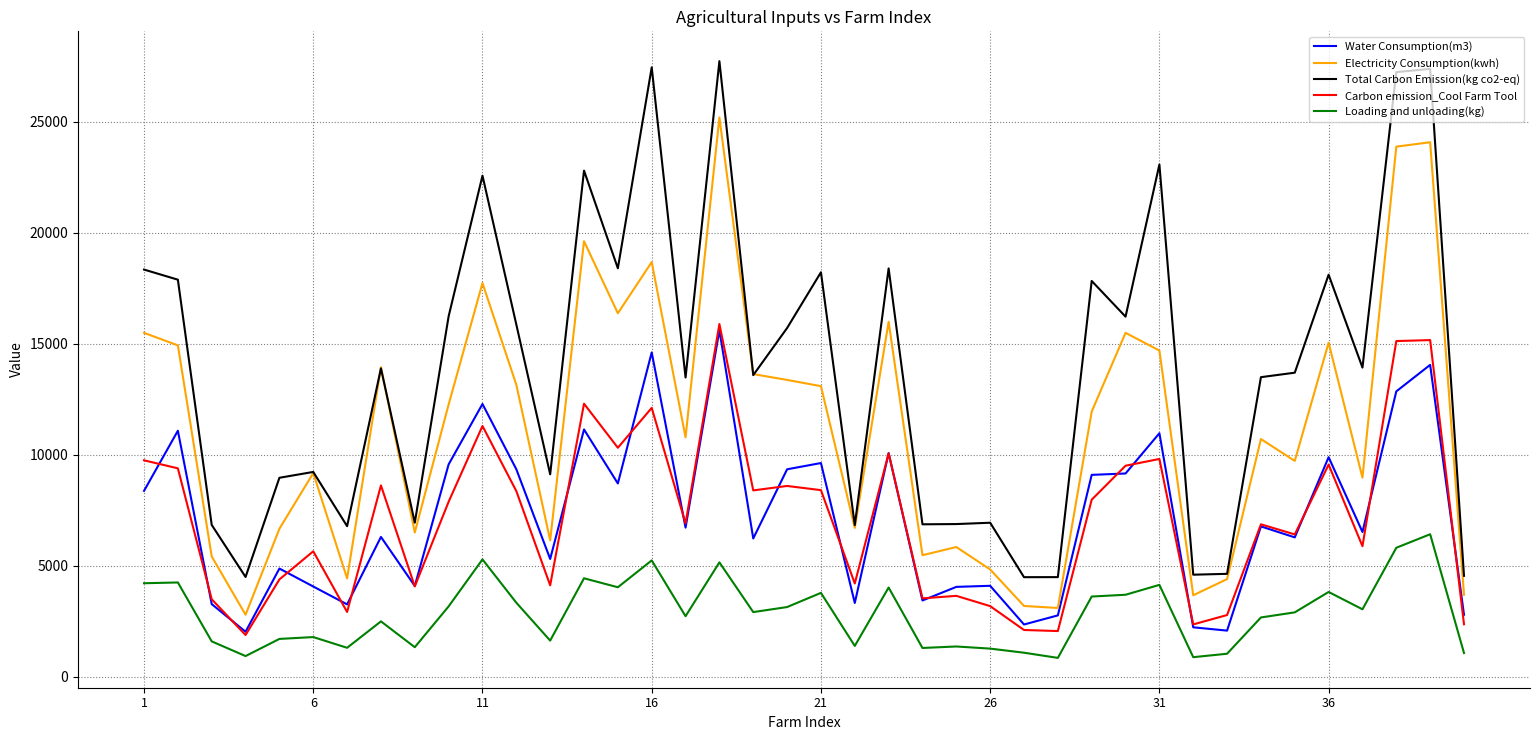

What is the maximum value for Loading and unloading(kg)?

6411